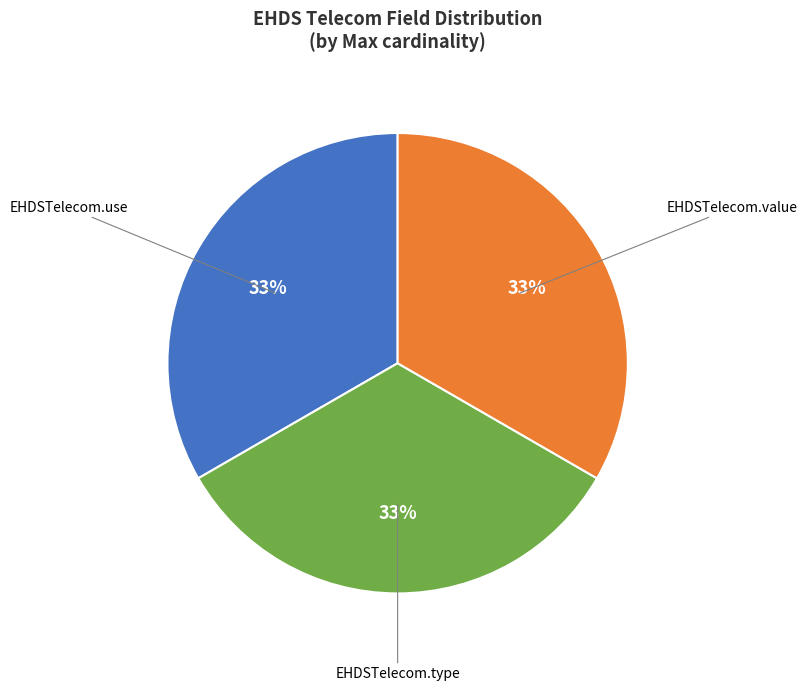

What is the ratio of the value at EHDSTelecom.type to the value at EHDSTelecom.use?

1.0